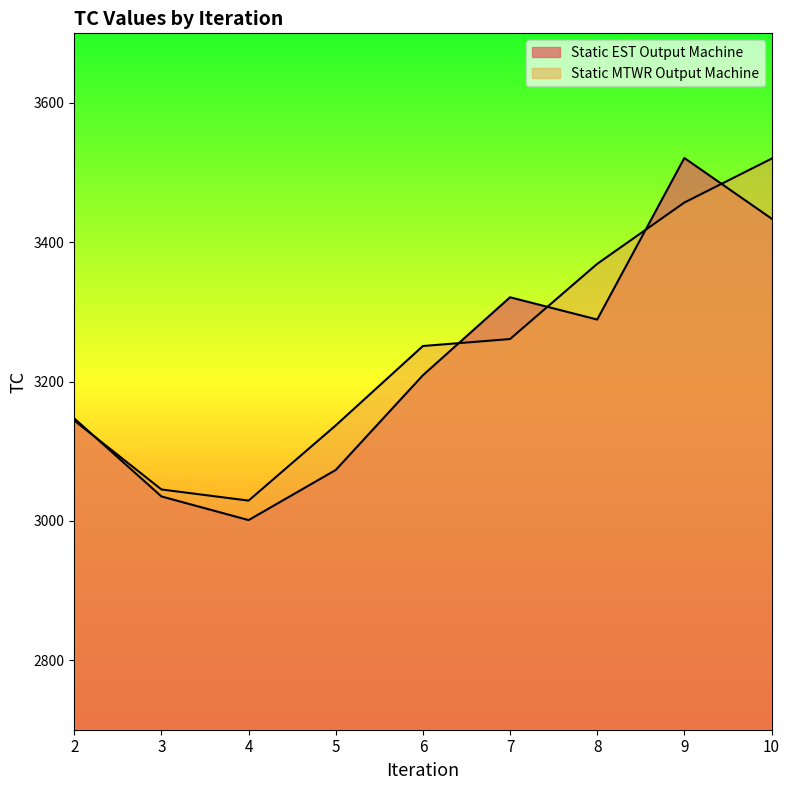

What is the highest value of the Static EST Output Machine series?

3521